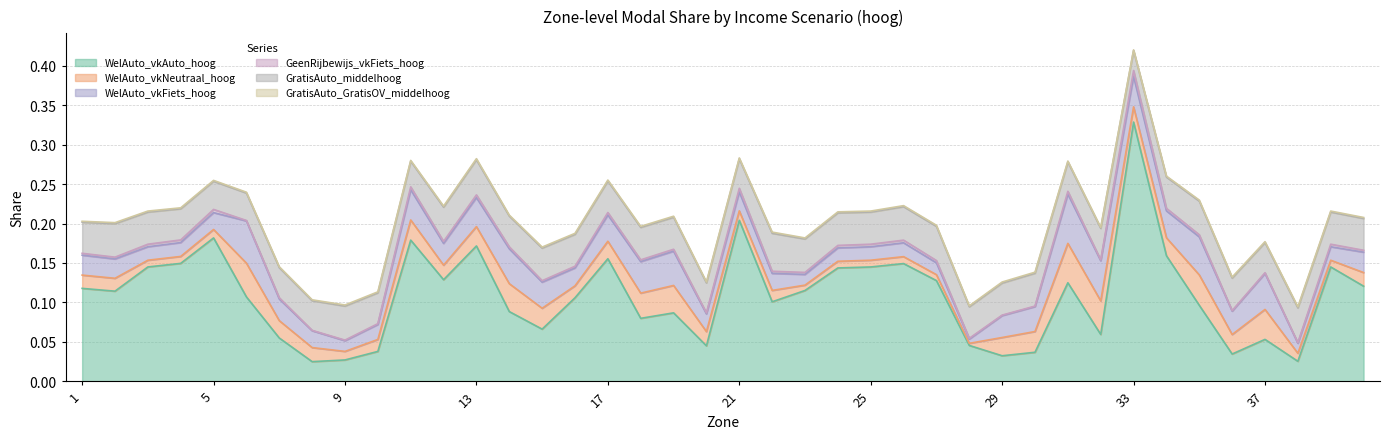

Where is the first local maximum for WelAuto_vkFiets_hoog?

6